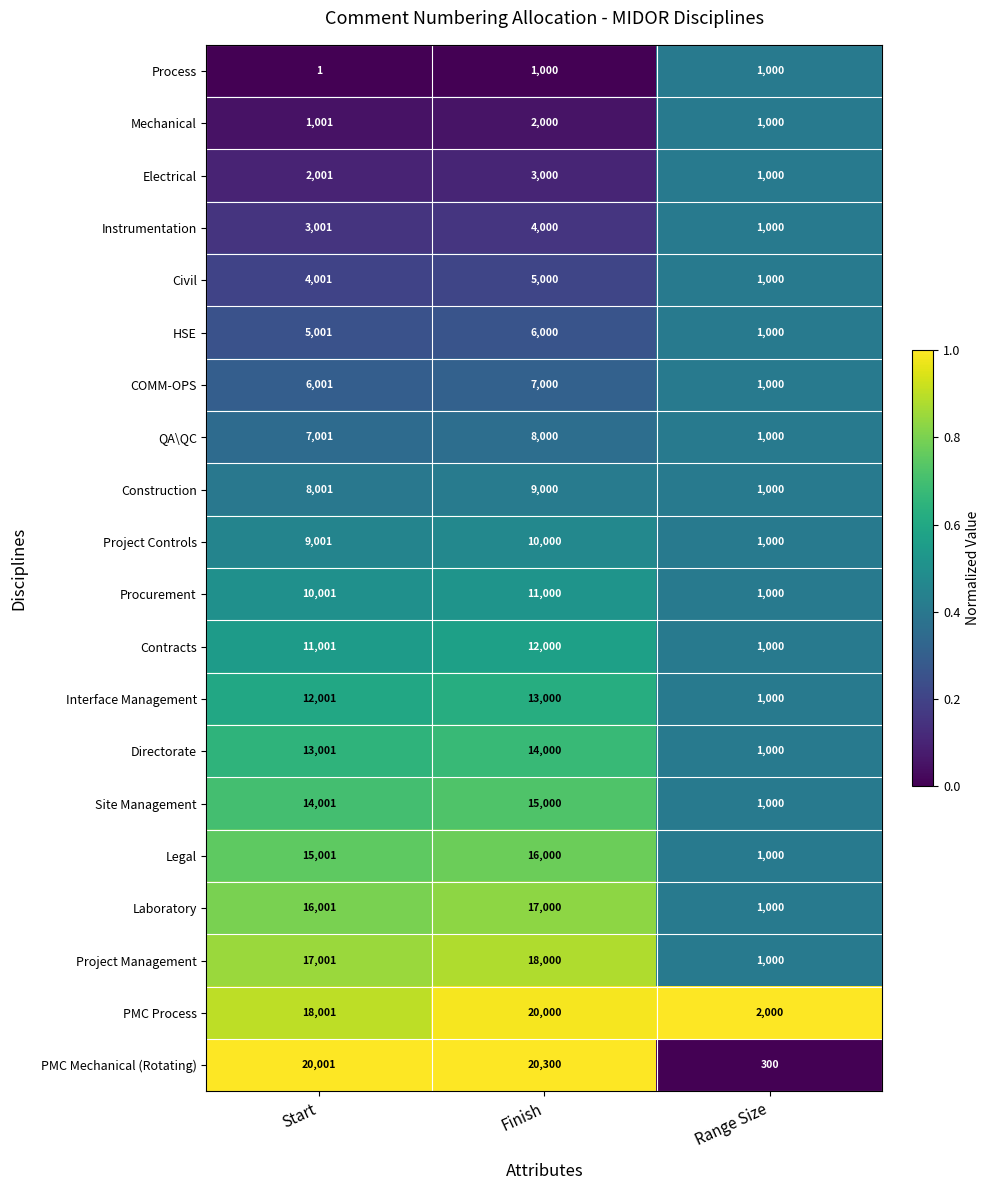

Which series has the largest range (max minus min)?

PMC Mechanical (Rotating)